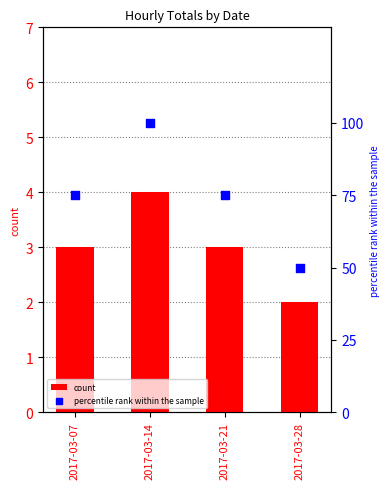

What is the total value across all series at 2017-03-07?

78